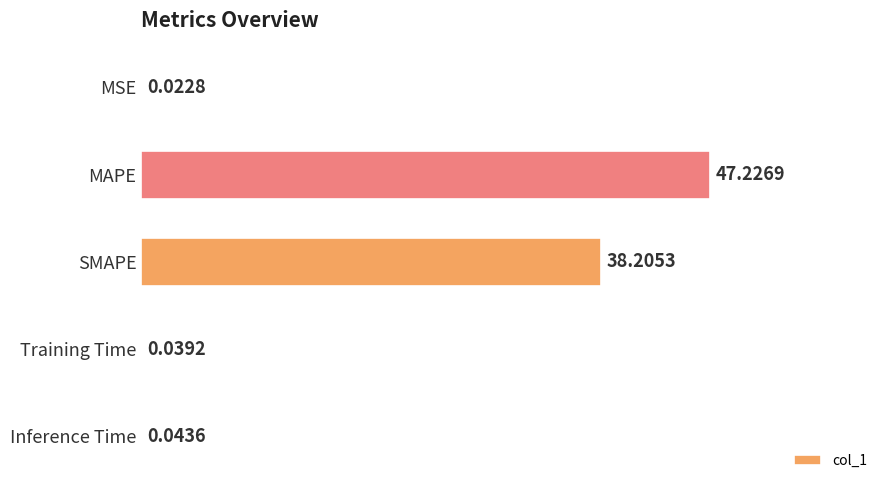

What is the change in value from MAPE to SMAPE?

-9.0